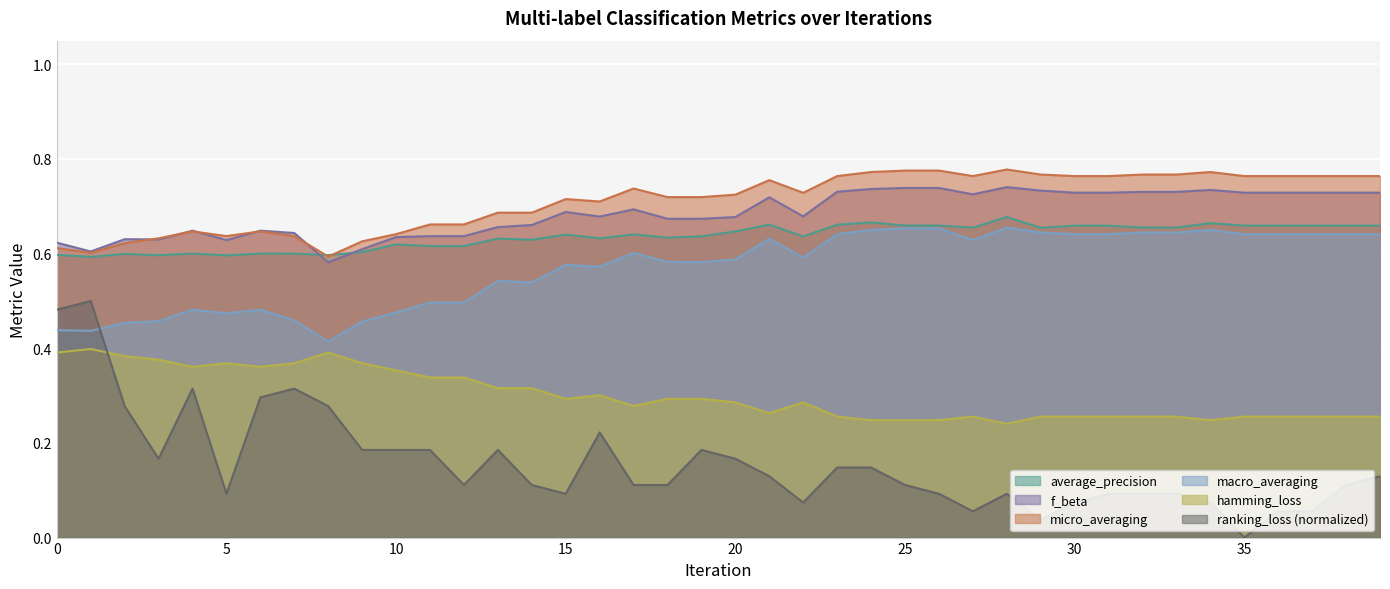

Reading left to right, list all the values displayed in this chart.

average_precision: 0=0.6	1=0.6	2=0.6	3=0.6	4=0.6	5=0.6	6=0.6	7=0.6	8=0.6	9=0.6	10=0.6	11=0.6	12=0.6	13=0.6	14=0.6	15=0.6	16=0.6	17=0.6	18=0.6	19=0.6	20=0.6	21=0.7	22=0.6	23=0.7	24=0.7	25=0.7	26=0.7	27=0.7	28=0.7	29=0.7	30=0.7	31=0.7	32=0.7	33=0.7	34=0.7	35=0.7	36=0.7	37=0.7	38=0.7	39=0.7
f_beta: 0=0.6	1=0.6	2=0.6	3=0.6	4=0.6	5=0.6	6=0.6	7=0.6	8=0.6	9=0.6	10=0.6	11=0.6	12=0.6	13=0.7	14=0.7	15=0.7	16=0.7	17=0.7	18=0.7	19=0.7	20=0.7	21=0.7	22=0.7	23=0.7	24=0.7	25=0.7	26=0.7	27=0.7	28=0.7	29=0.7	30=0.7	31=0.7	32=0.7	33=0.7	34=0.7	35=0.7	36=0.7	37=0.7	38=0.7	39=0.7
macro_averaging: 0=0.4	1=0.4	2=0.5	3=0.5	4=0.5	5=0.5	6=0.5	7=0.5	8=0.4	9=0.5	10=0.5	11=0.5	12=0.5	13=0.5	14=0.5	15=0.6	16=0.6	17=0.6	18=0.6	19=0.6	20=0.6	21=0.6	22=0.6	23=0.6	24=0.7	25=0.7	26=0.7	27=0.6	28=0.7	29=0.6	30=0.6	31=0.6	32=0.6	33=0.6	34=0.7	35=0.6	36=0.6	37=0.6	38=0.6	39=0.6
micro_averaging: 0=0.6	1=0.6	2=0.6	3=0.6	4=0.6	5=0.6	6=0.6	7=0.6	8=0.6	9=0.6	10=0.6	11=0.7	12=0.7	13=0.7	14=0.7	15=0.7	16=0.7	17=0.7	18=0.7	19=0.7	20=0.7	21=0.8	22=0.7	23=0.8	24=0.8	25=0.8	26=0.8	27=0.8	28=0.8	29=0.8	30=0.8	31=0.8	32=0.8	33=0.8	34=0.8	35=0.8	36=0.8	37=0.8	38=0.8	39=0.8
hamming_loss: 0=0.4	1=0.4	2=0.4	3=0.4	4=0.4	5=0.4	6=0.4	7=0.4	8=0.4	9=0.4	10=0.4	11=0.3	12=0.3	13=0.3	14=0.3	15=0.3	16=0.3	17=0.3	18=0.3	19=0.3	20=0.3	21=0.3	22=0.3	23=0.3	24=0.2	25=0.2	26=0.2	27=0.3	28=0.2	29=0.3	30=0.3	31=0.3	32=0.3	33=0.3	34=0.2	35=0.3	36=0.3	37=0.3	38=0.3	39=0.3
ranking_loss: 0=0.5	1=0.5	2=0.3	3=0.2	4=0.3	5=0.1	6=0.3	7=0.3	8=0.3	9=0.2	10=0.2	11=0.2	12=0.1	13=0.2	14=0.1	15=0.1	16=0.2	17=0.1	18=0.1	19=0.2	20=0.2	21=0.1	22=0.1	23=0.1	24=0.1	25=0.1	26=0.1	27=0.1	28=0.1	29=0.0	30=0.1	31=0.1	32=0.1	33=0.1	34=0.1	35=0.0	36=0.1	37=0.1	38=0.1	39=0.1